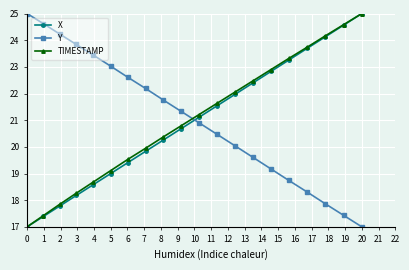

At how many categories does at least one series exceed 24?

6